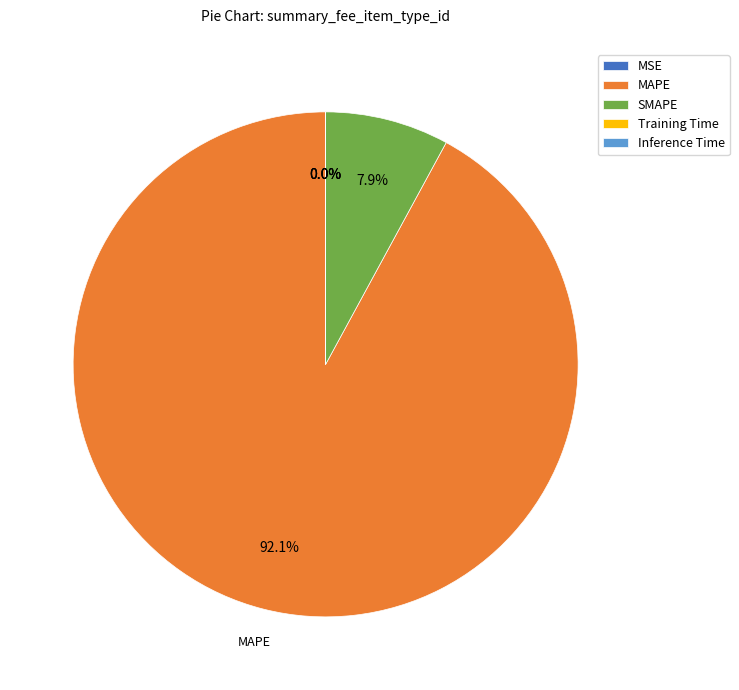

What is the majority slice?

MAPE